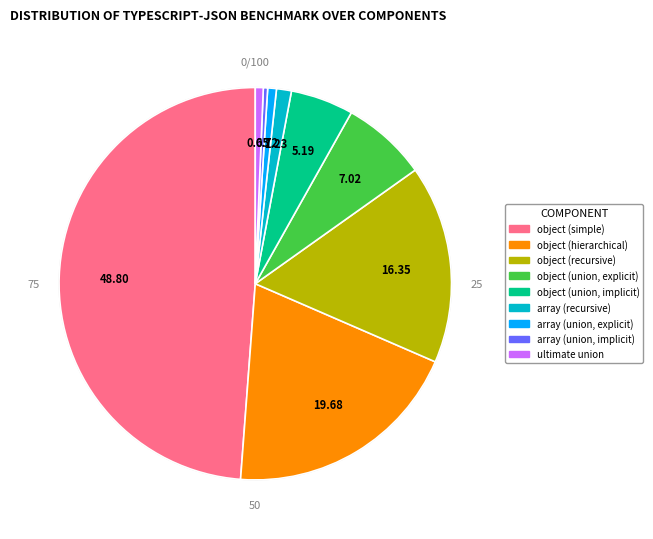

The object (union, explicit) slice represents 7% of the pie. True or false?

True